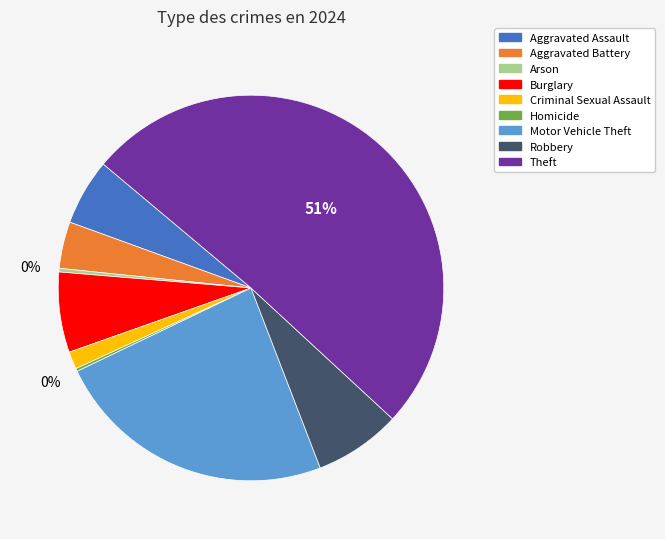

Combined, do Criminal Sexual Assault and Aggravated Assault account for over 50%?

No